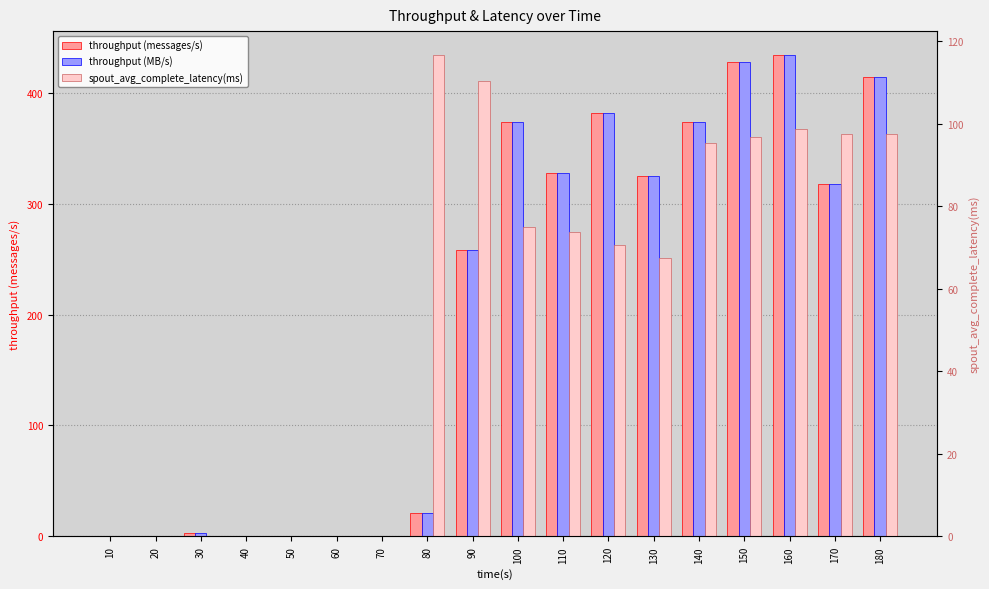

What is the average value of the throughput (messages/s) series?

203.3